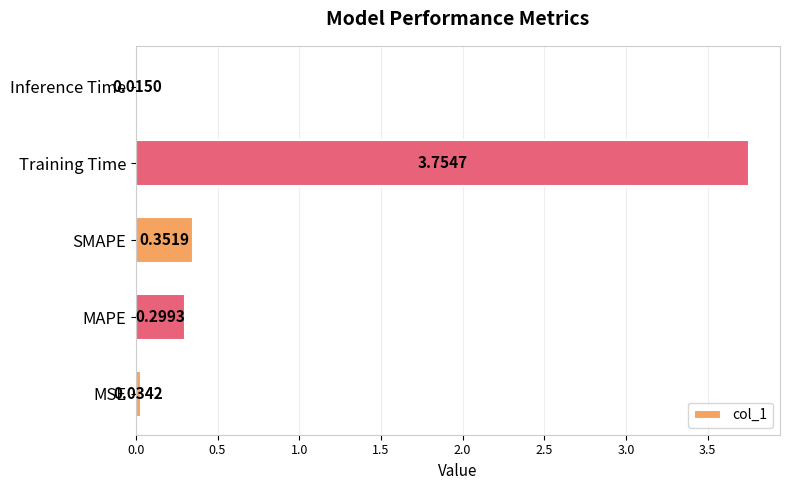

Does the chart contain any negative values?

No